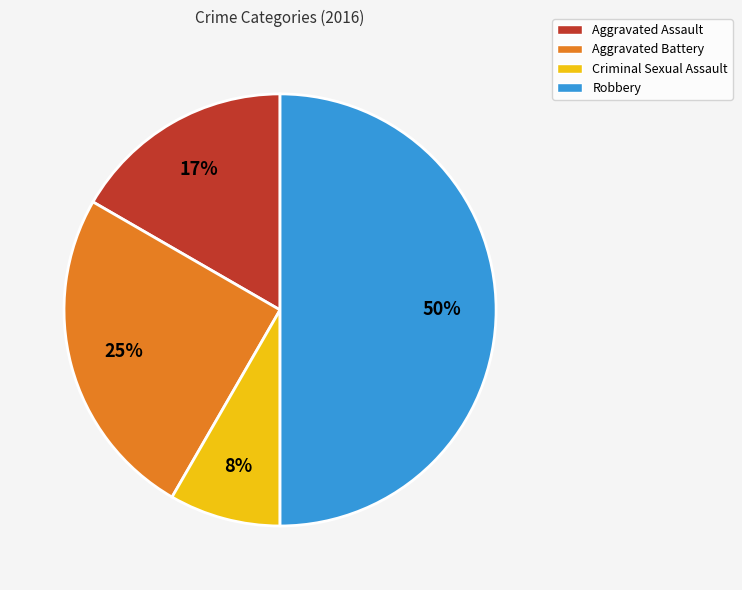

To the nearest percent, what is the average slice percentage?

25%